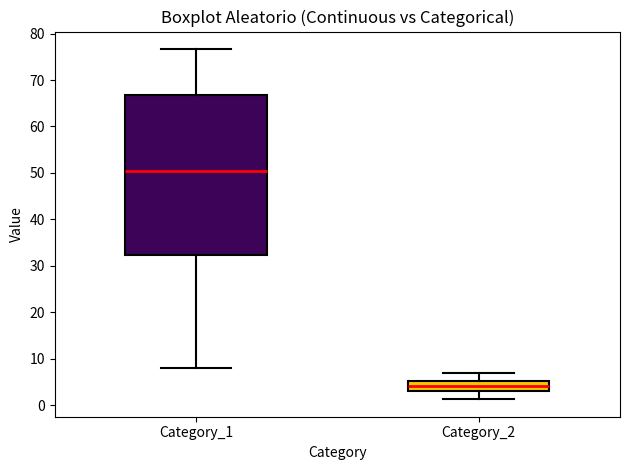

Where does the lower whisker of the box for Category_1 end on the y-axis? The values are not printed on the chart, so give them approximately, as read against the axis.

8